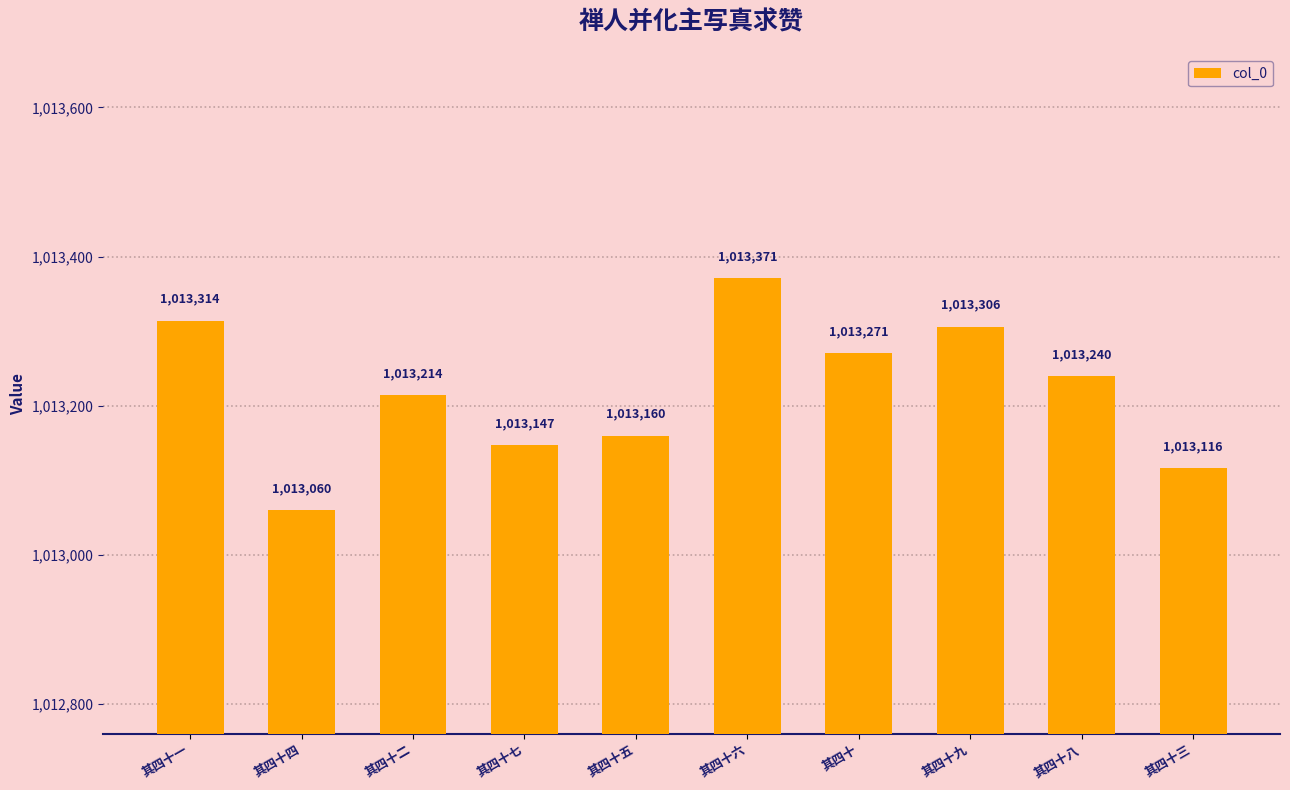

What is the average value?

1013220